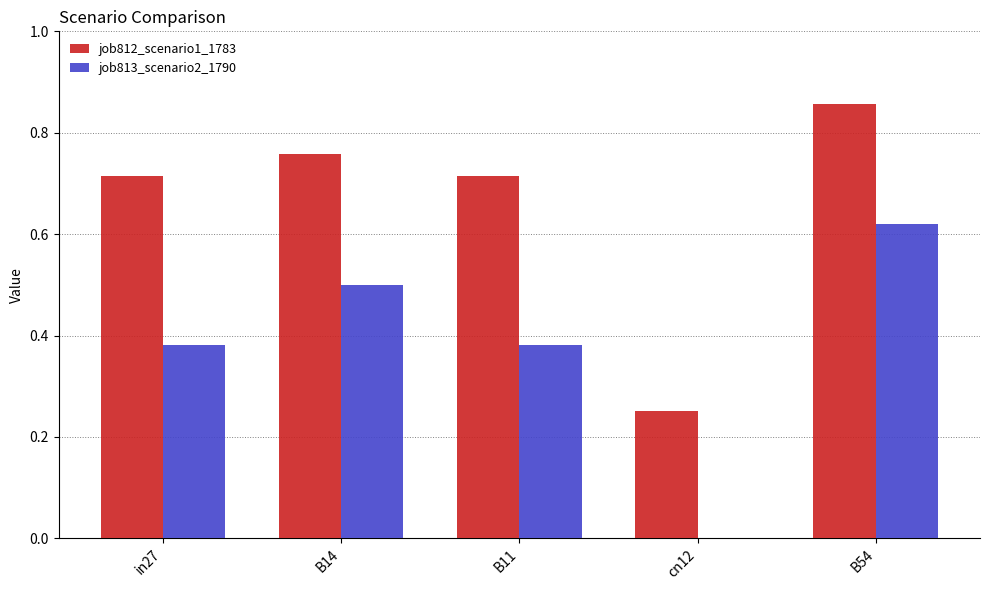

What is the sum of all job813_scenario2_1790 values?

1.9